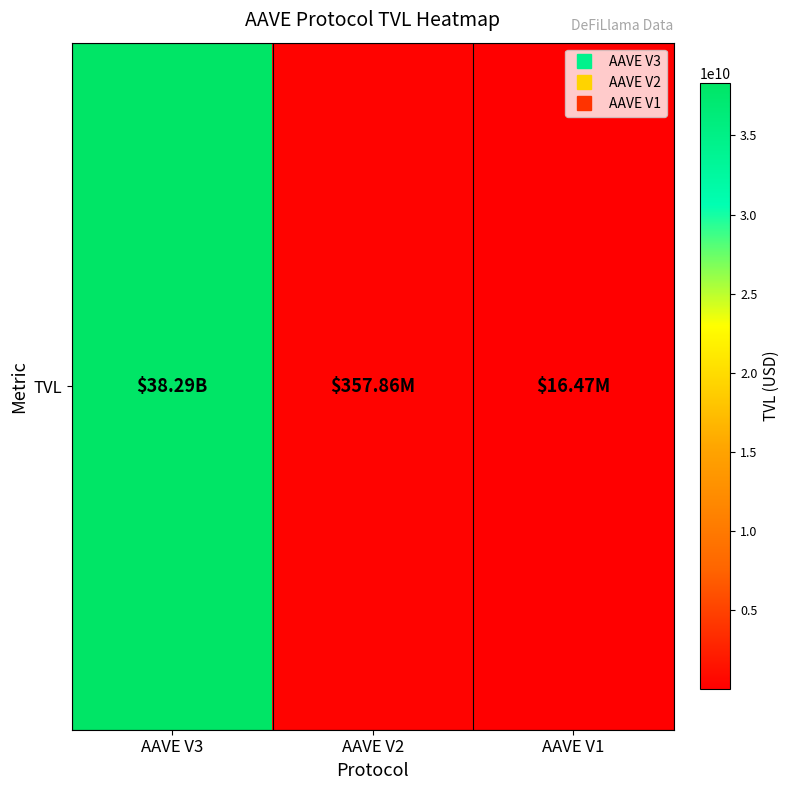

The chart shows a value of 7885621575.2 at AAVE V3. True or false?

False